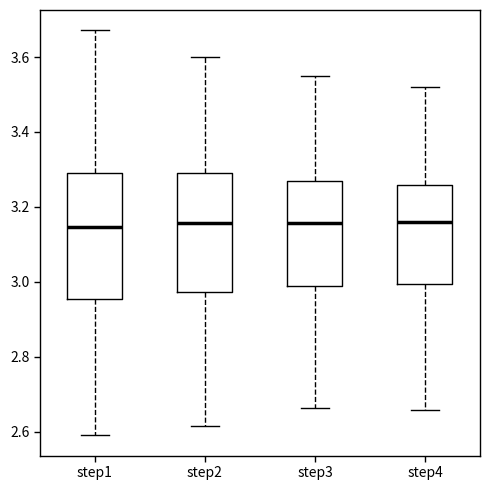

Reading left to right, read every box against the y-axis: the position of its median line, the range the box covers, and the ends of its whiskers. The values are not printed on the chart, so give them approximately, as read against the axis.

step1: median 3.14, box 2.96 to 3.28, whiskers 2.60 to 3.68
step2: median 3.16, box 2.98 to 3.28, whiskers 2.62 to 3.60
step3: median 3.16, box 2.98 to 3.28, whiskers 2.66 to 3.54
step4: median 3.16, box 3.00 to 3.26, whiskers 2.66 to 3.52